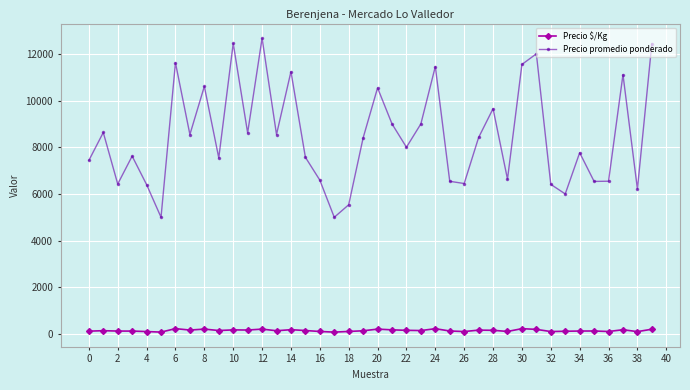

True or false: Precio $/Kg has more than 2 points higher than both neighbors.

True